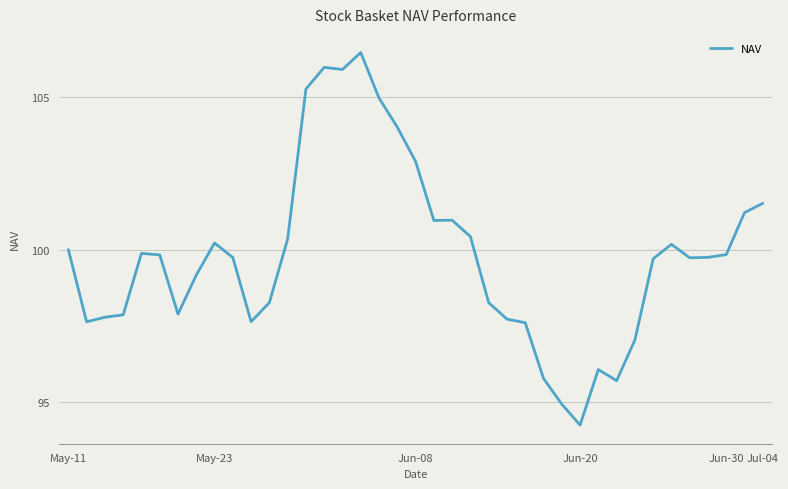

What is the maximum value shown in the chart?

106.5